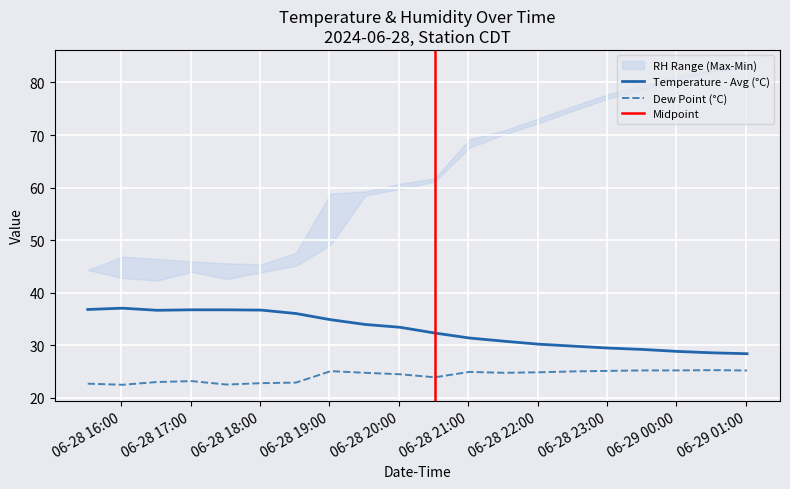

What is the maximum value for Dew Point (°C)?

25.3